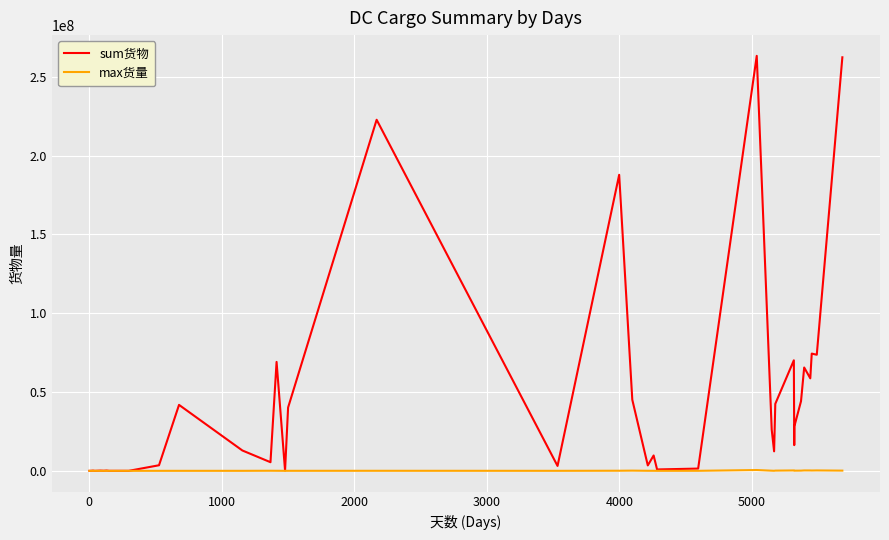

Which series has the largest range (max minus min)?

sum货物